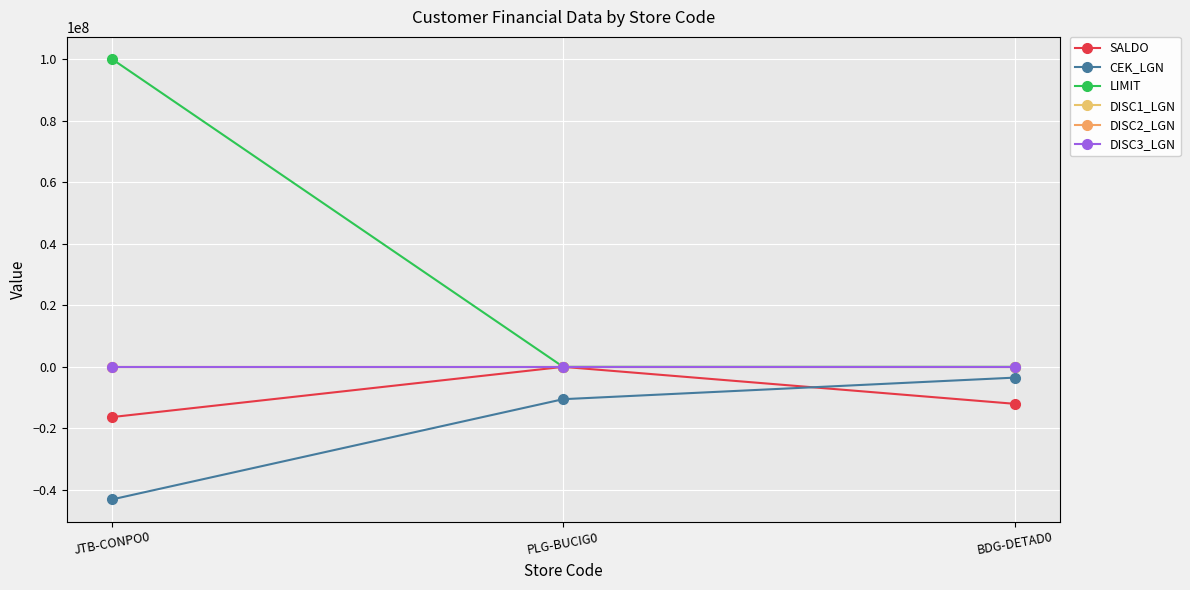

What is the difference between the highest and lowest values at PLG-BUCIG0?

10500000